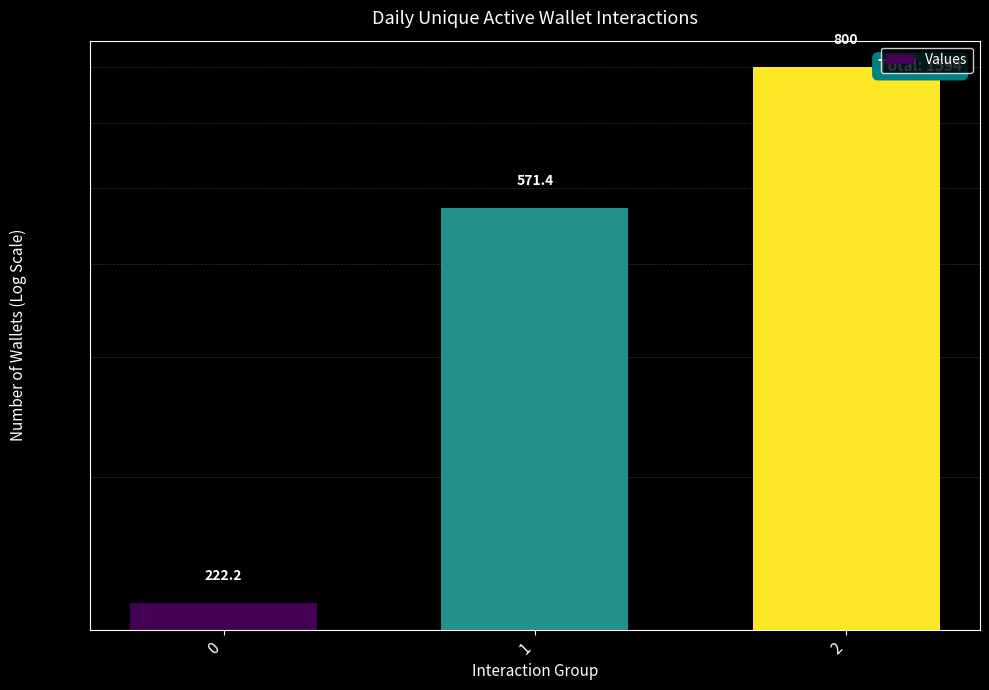

Reading left to right, transcribe all the data shown in this chart.

222.2	571.4	800.0